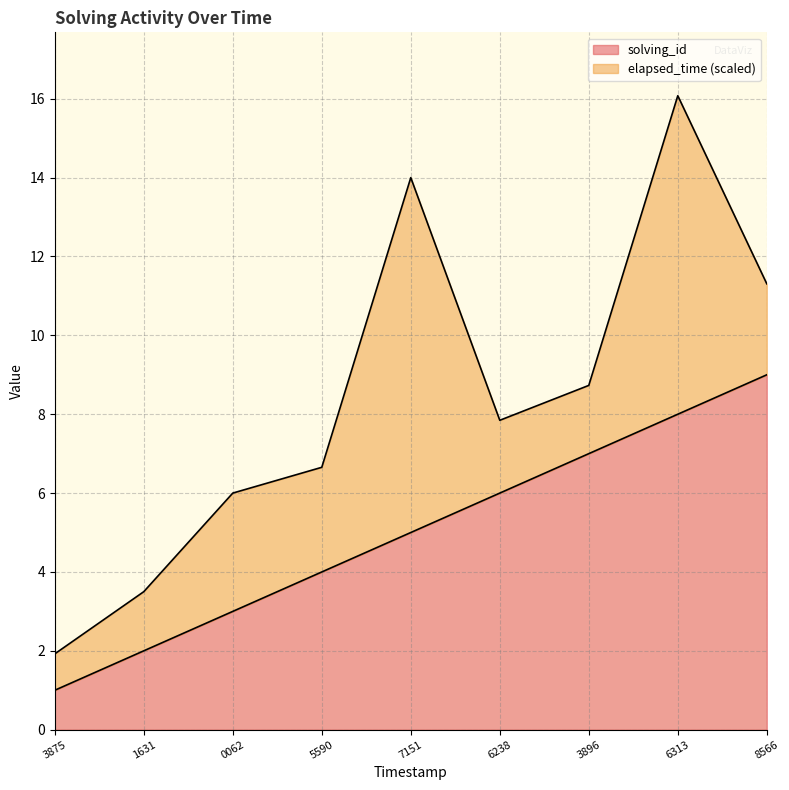

At which label does solving_id reach its peak?

8566